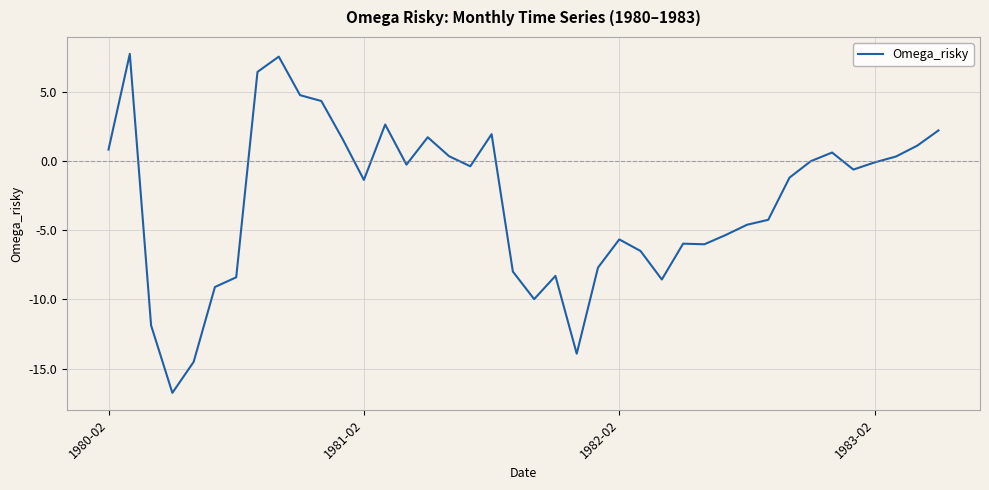

What is the difference between the maximum and minimum values?

24.5